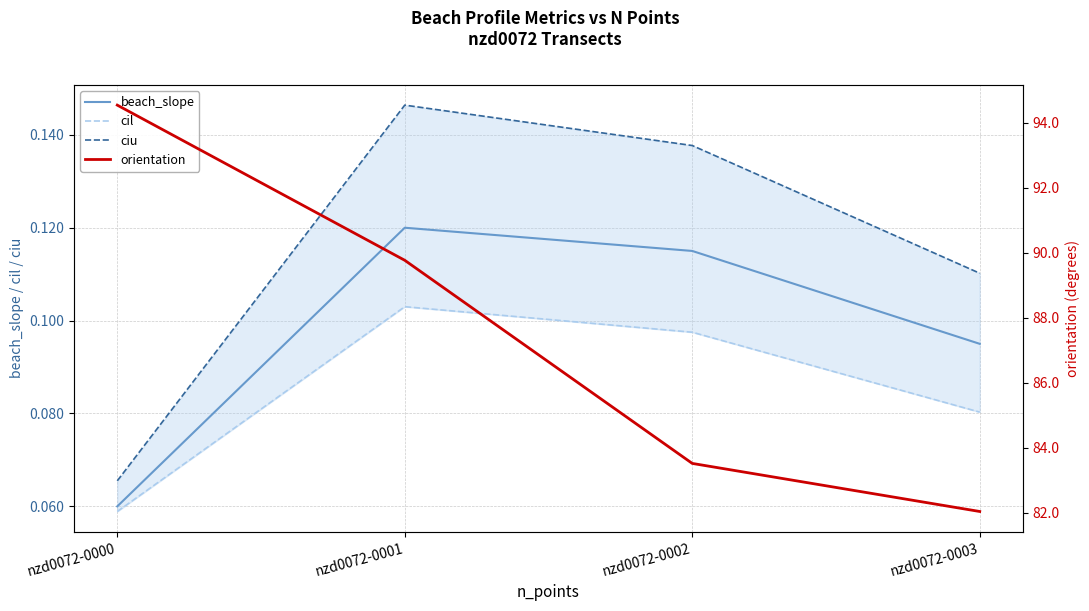

True or false: cil has more than 1 points higher than both neighbors.

False